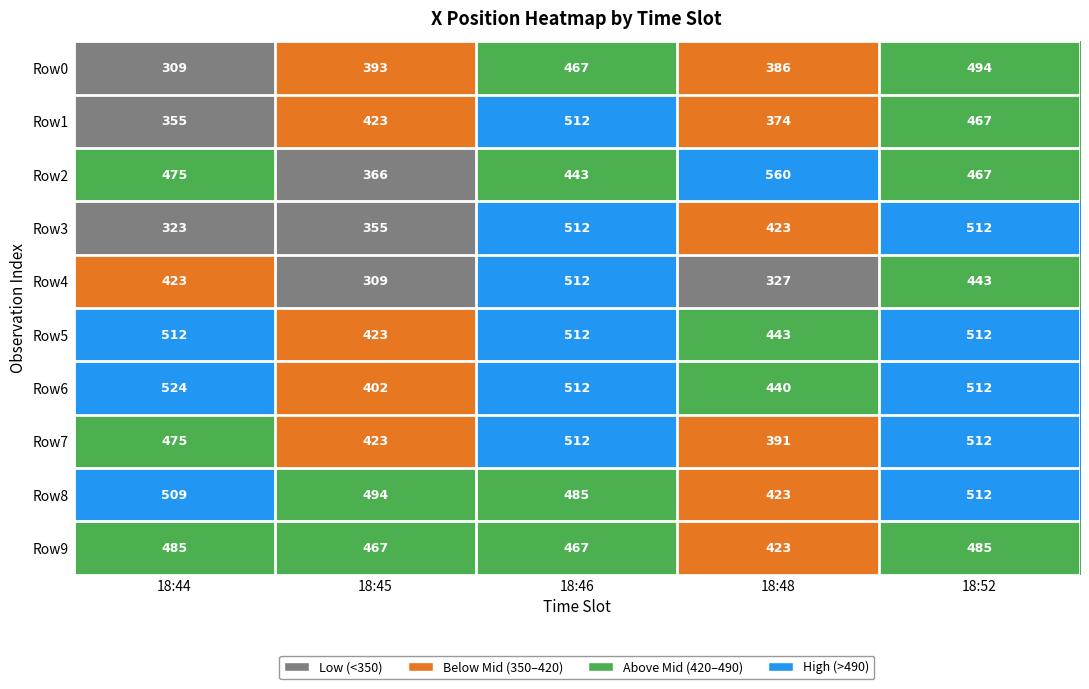

How many distinct data groups are displayed?

10